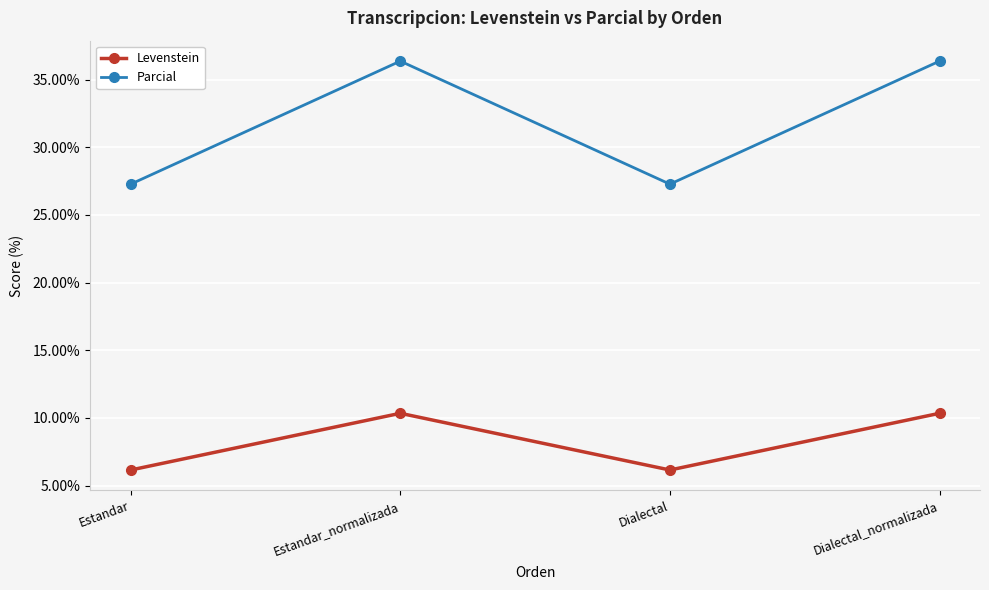

What is the difference between the highest and lowest values at Estandar?

21.1